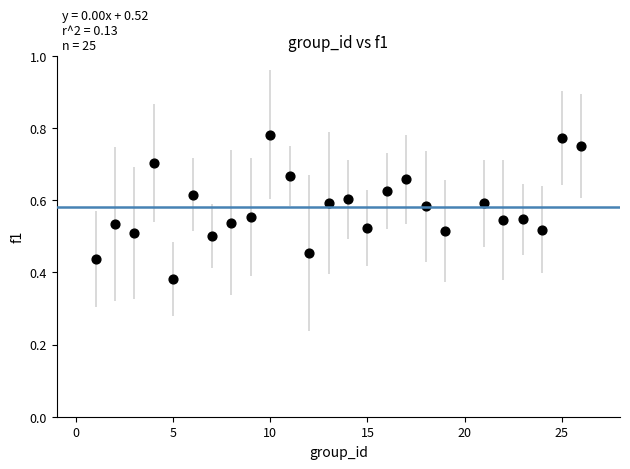

What is the range of X values (max minus min)?

25.0